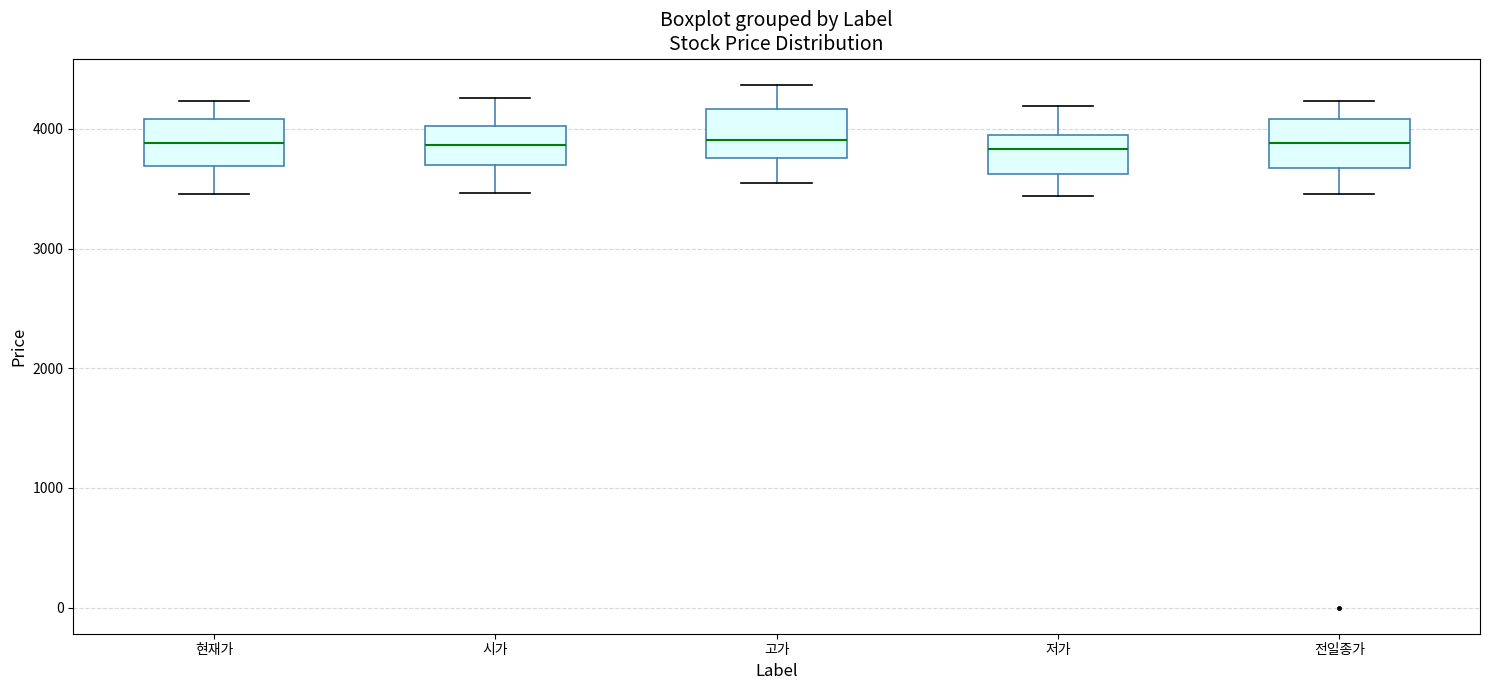

Reading left to right, transcribe this box plot: for each box, give where its median line is, the range the box spans, and where its two whiskers end, as read against the y-axis. The values are not printed on the chart, so give them approximately, as read against the axis.

현재가: median 3900, box 3700 to 4100, whiskers 3500 to 4200
시가: median 3900, box 3700 to 4000, whiskers 3500 to 4300
고가: median 3900, box 3800 to 4200, whiskers 3500 to 4400
저가: median 3800, box 3600 to 4000, whiskers 3400 to 4200
전일종가: median 3900, box 3700 to 4100, whiskers 3500 to 4200